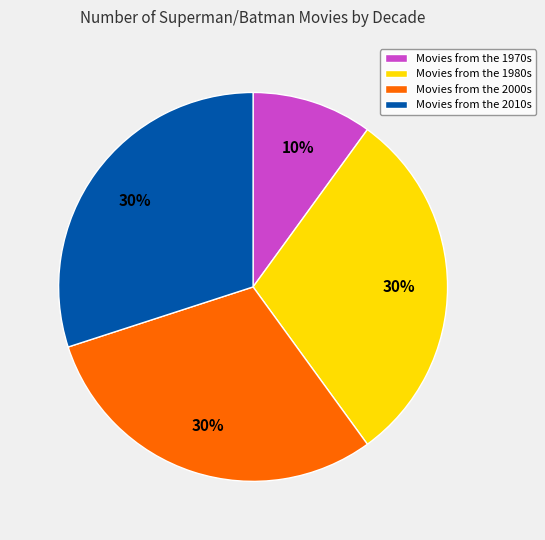

Combined, do Movies from the 2000s and Movies from the 1970s account for over 50%?

No